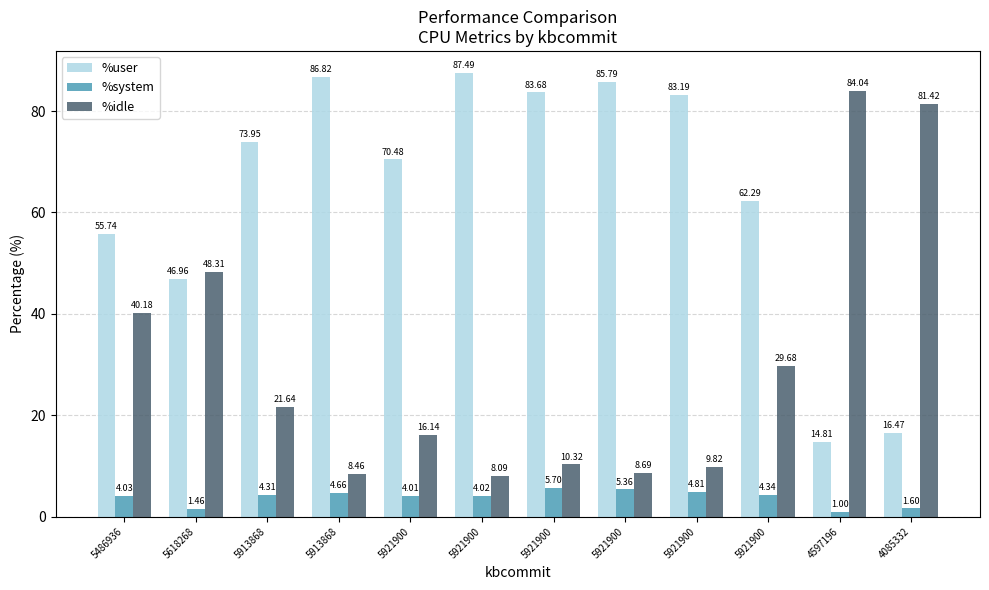

How many bars are there in each group?

3